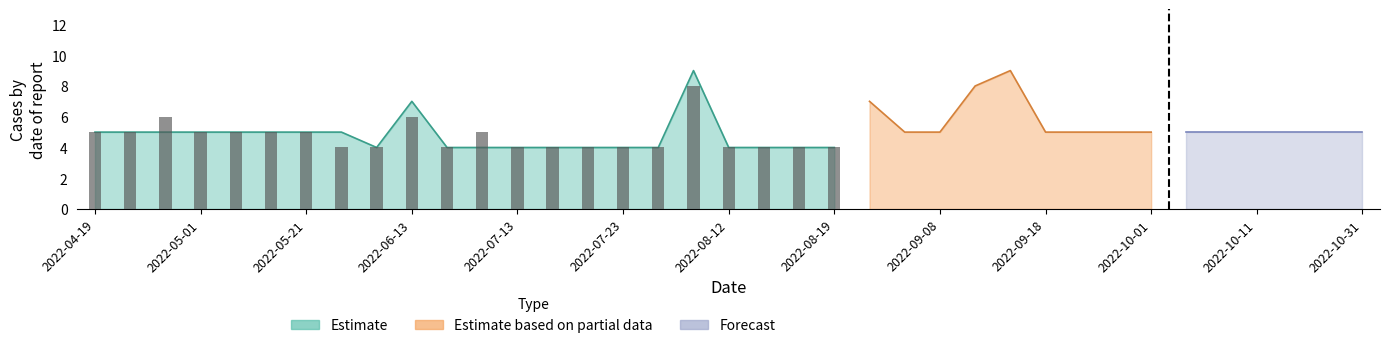

What position from the left is 2022-07-13?

5